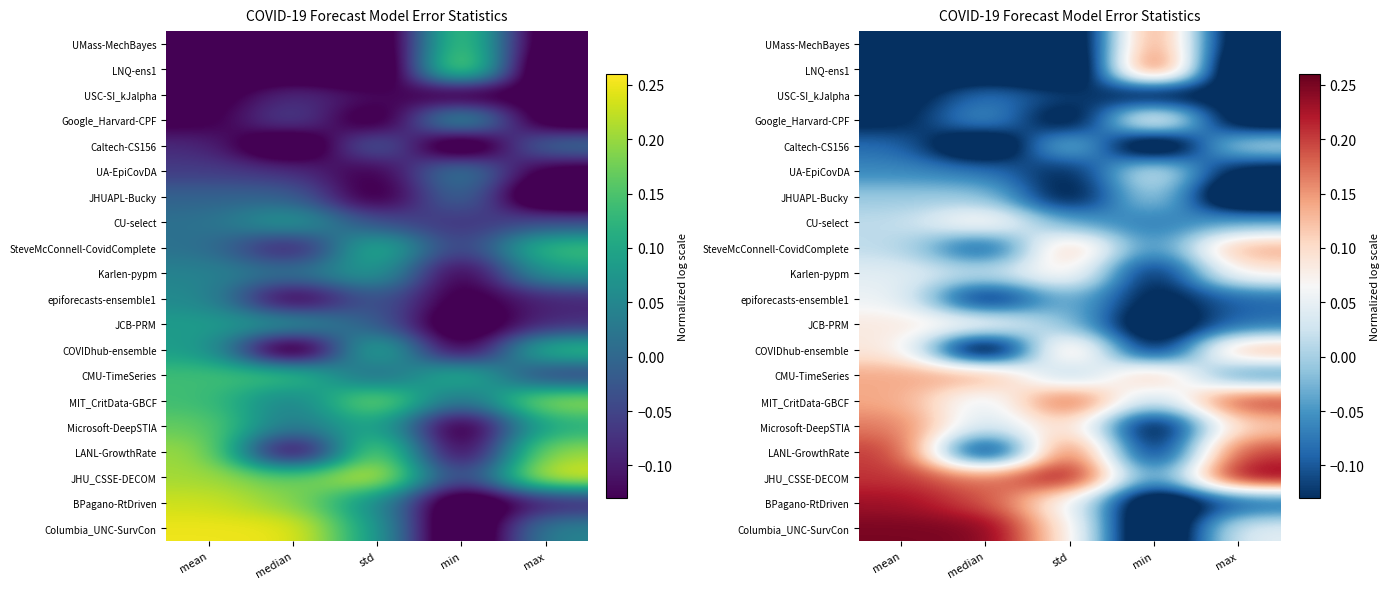

How many negative values does the LANL-GrowthRate series have?

2